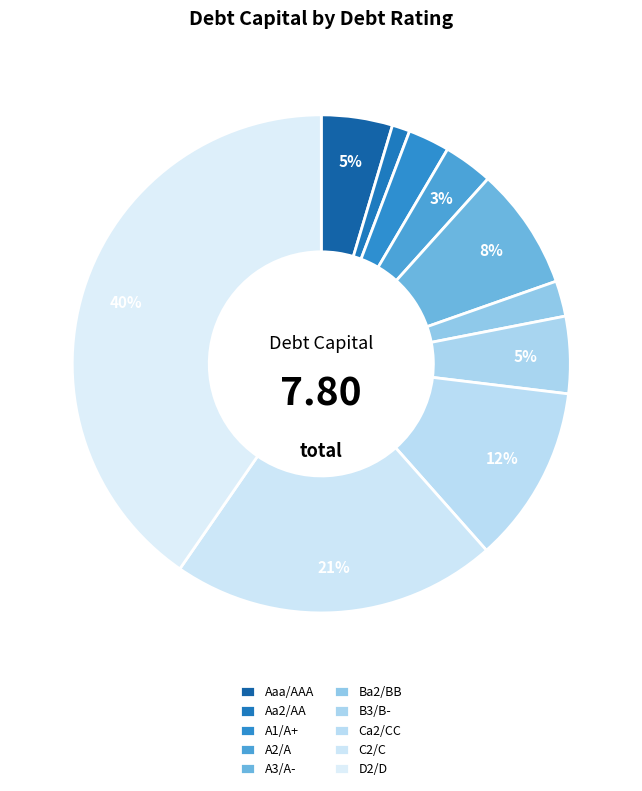

Is there a majority slice in this chart?

No